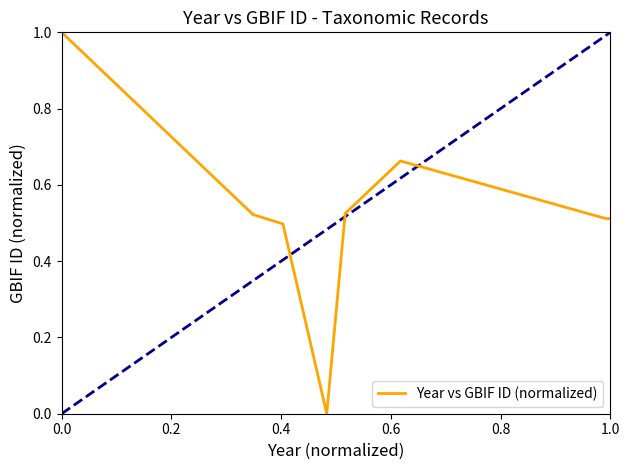

What is the difference between the maximum and minimum values?

1.0